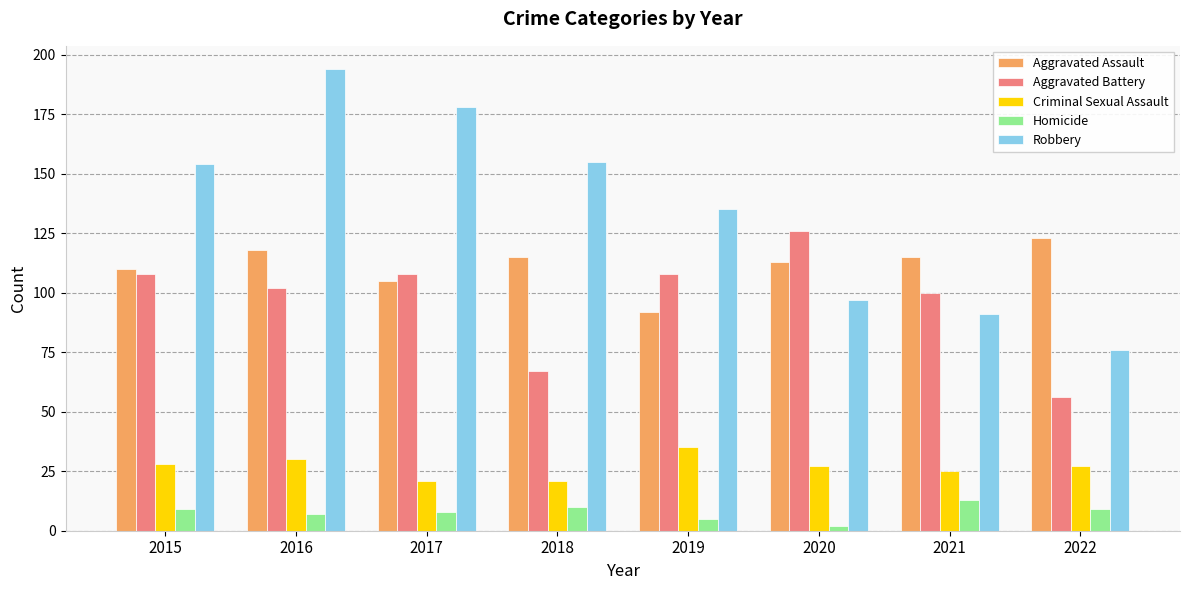

What is the difference between the highest and lowest values at 2018?

145